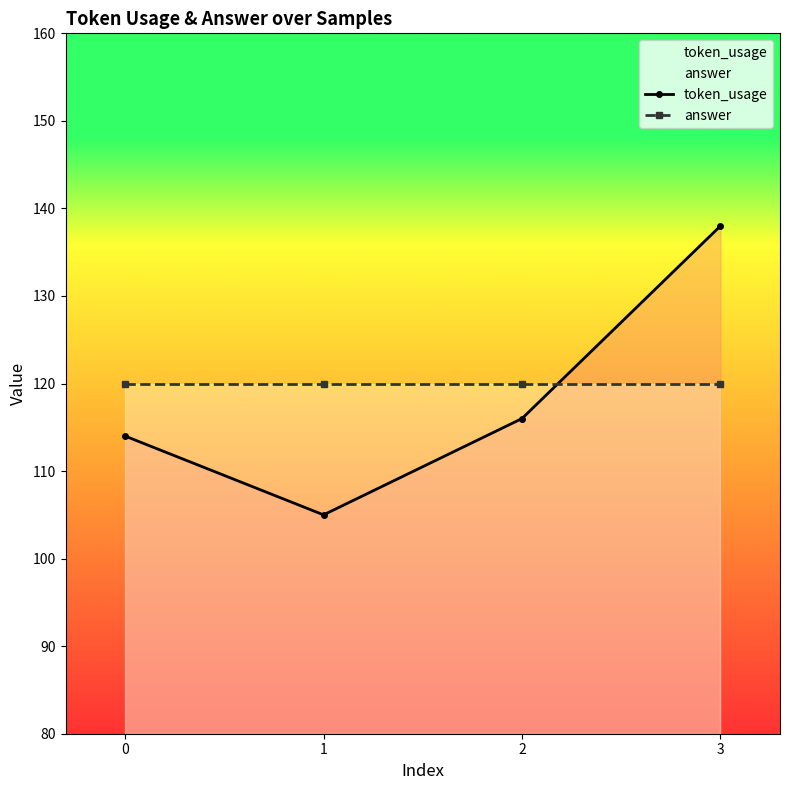

How many series are shown in this chart?

2